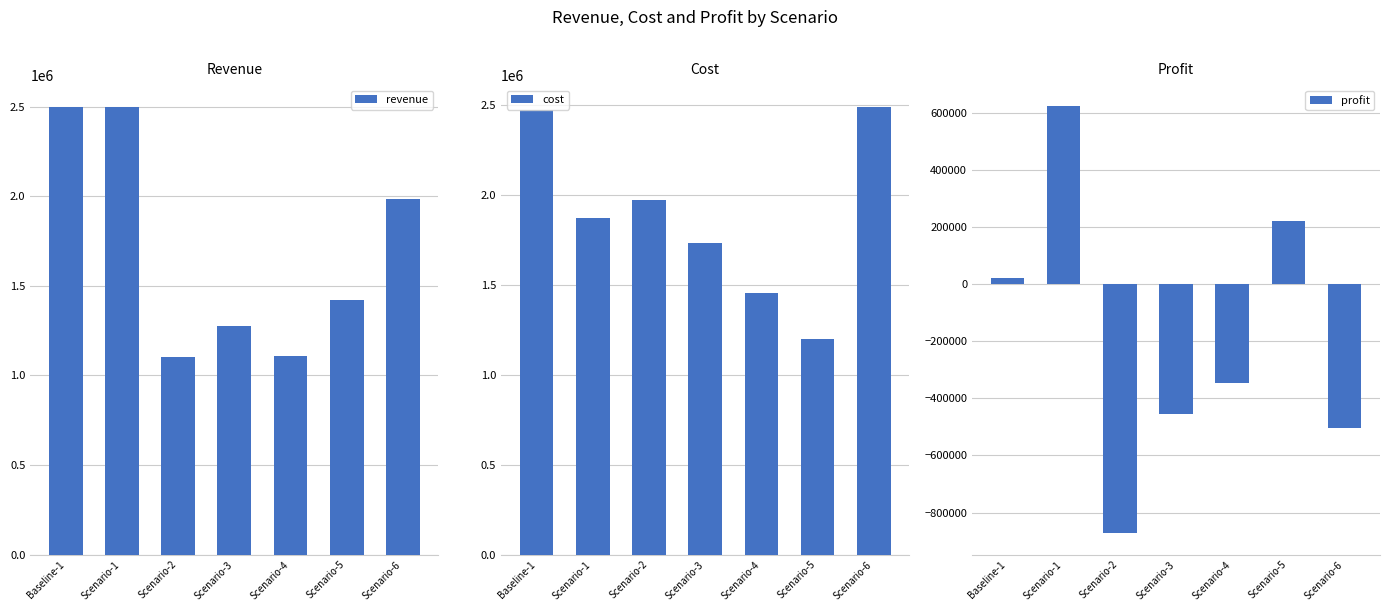

Which series has the largest range (max minus min)?

profit